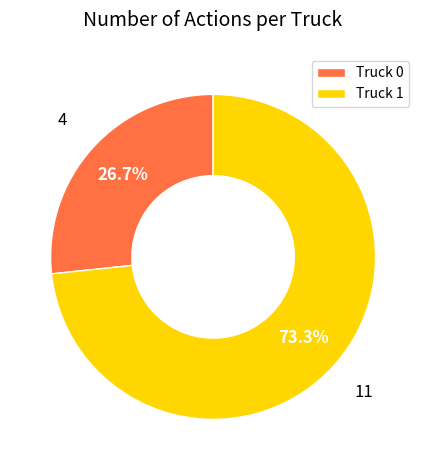

Approximately how many times larger is the value at Truck 0 compared to Truck 1?

0.4